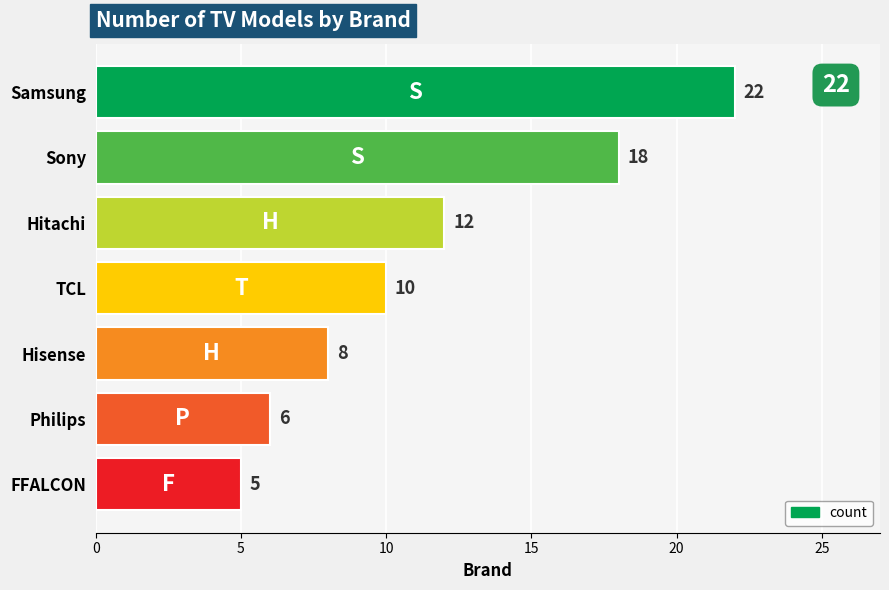

The value at Hitachi is 12. True or false?

True